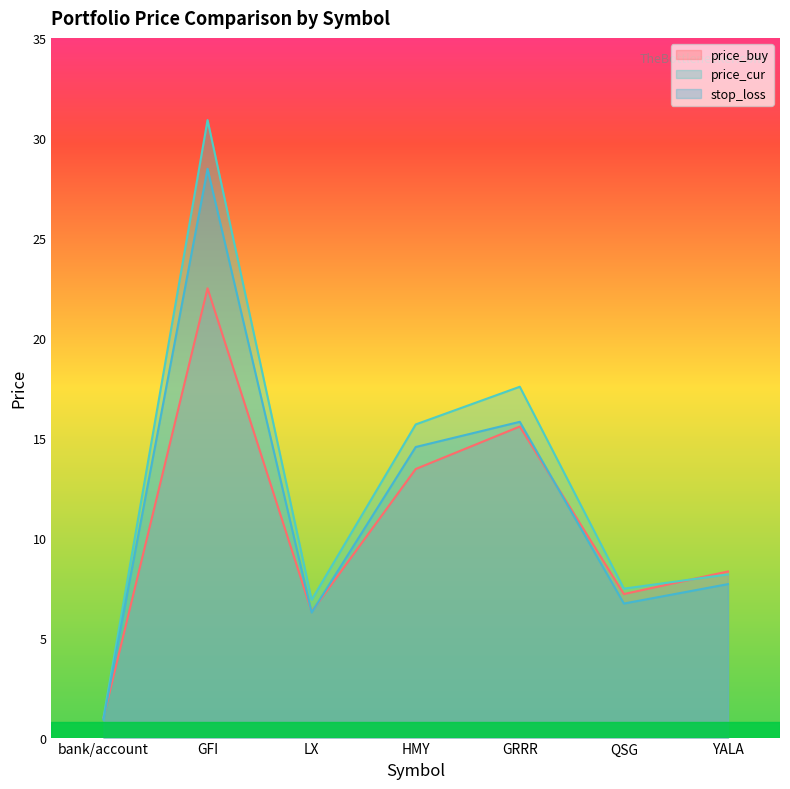

True or false: stop_loss and price_cur cross at least once.

False